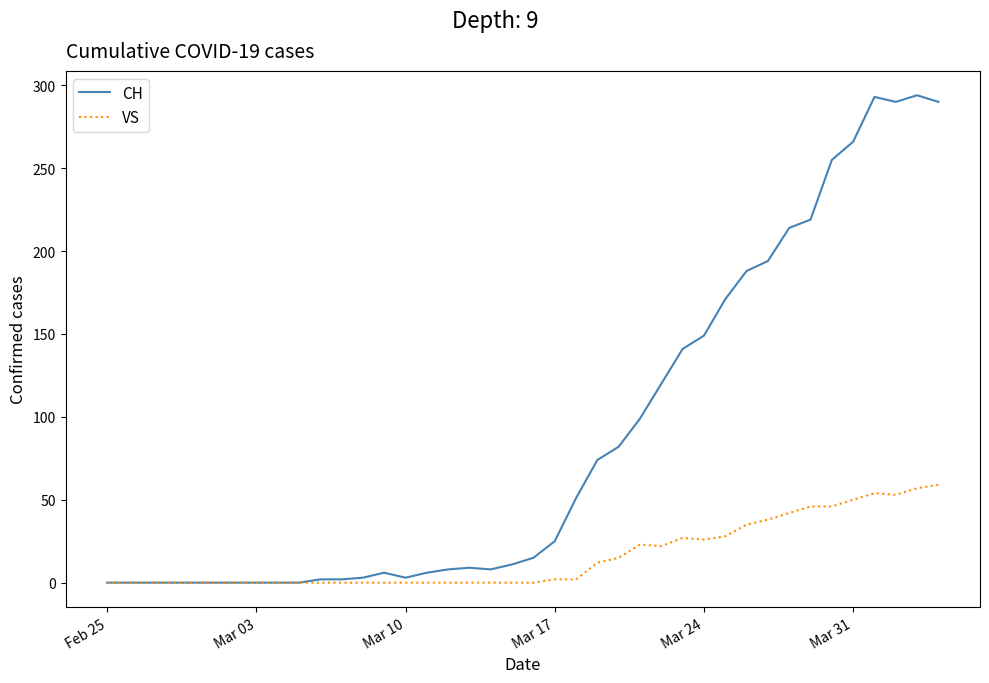

Which series has the largest total across all categories?

CH